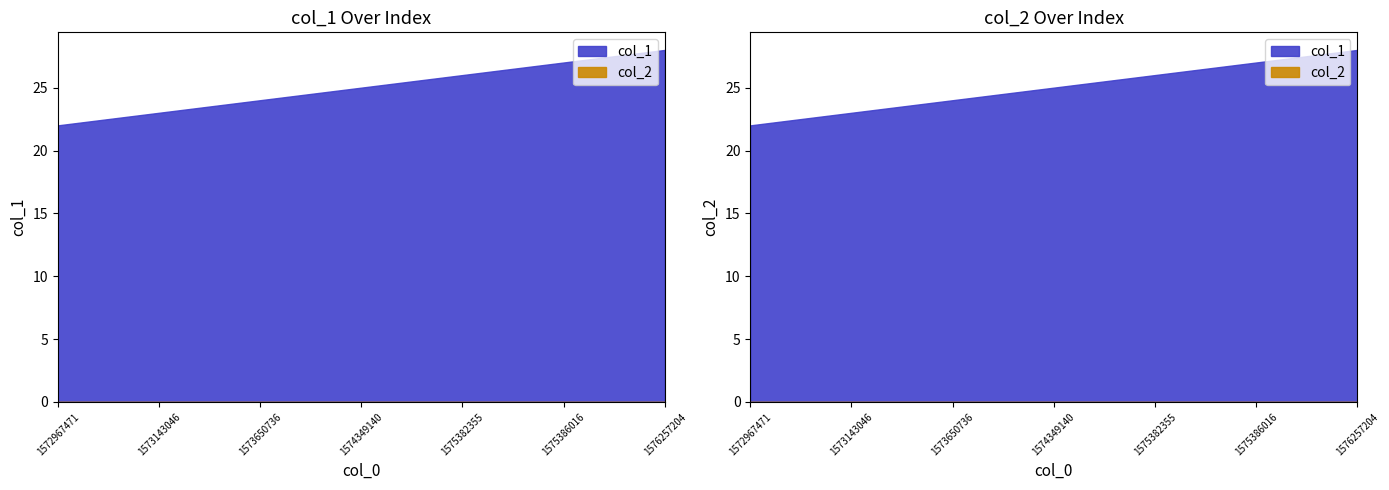

Between 1575382355 and 1573143046, which is larger?

1575382355